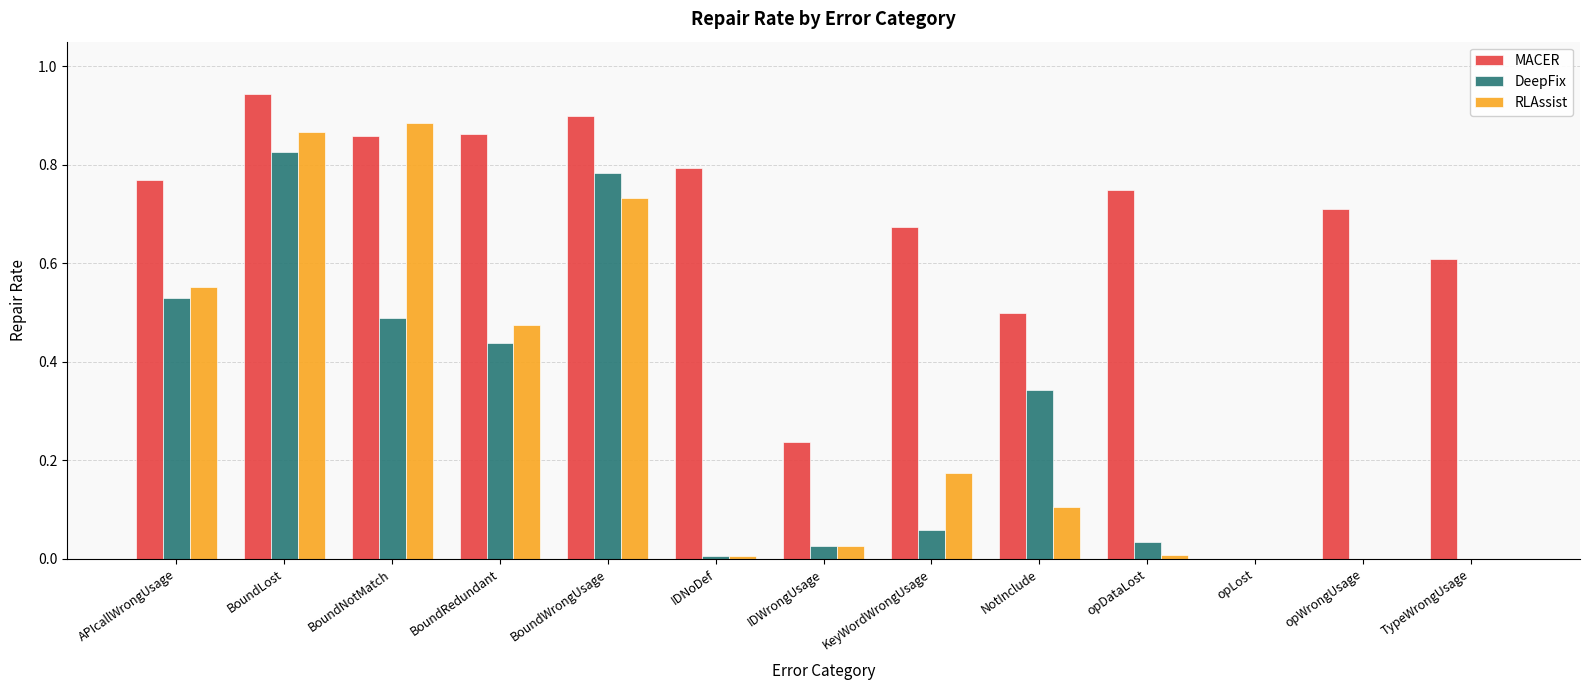

The value of DeepFix at BoundRedundant is 0.7. True or false?

False